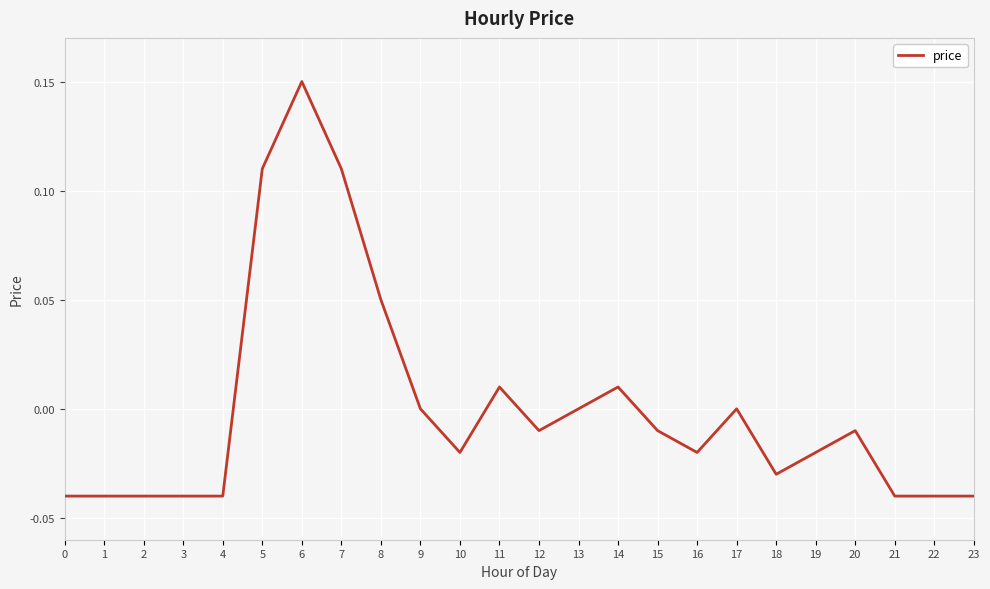

Where does the data first go above 0?

5